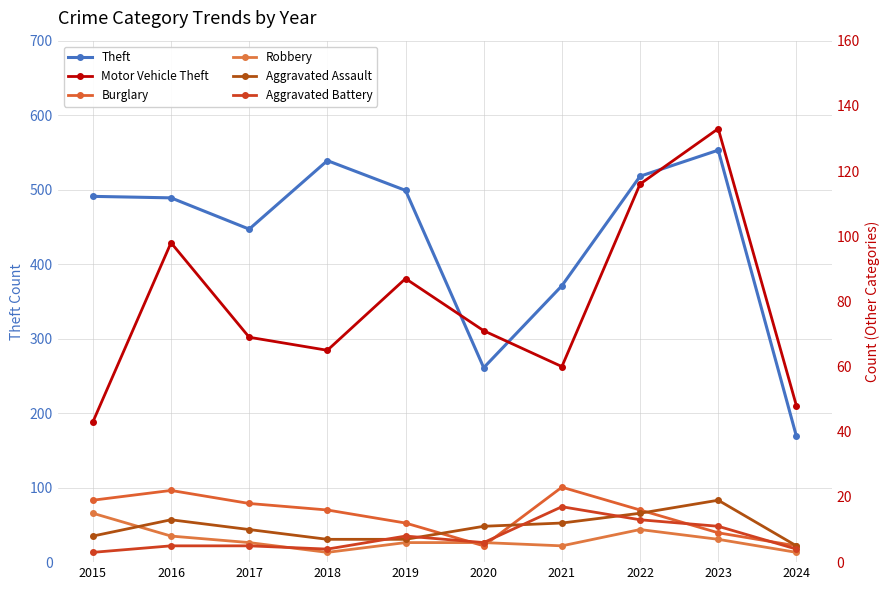

Where is Aggravated Battery nearest to the value 10?

2023